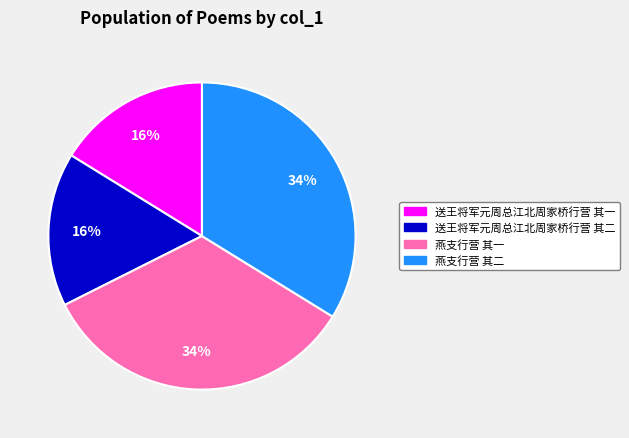

To the nearest percent, what is the combined percentage of 送王将军元周总江北周家桥行营 其一 and 燕支行营 其一?

50%